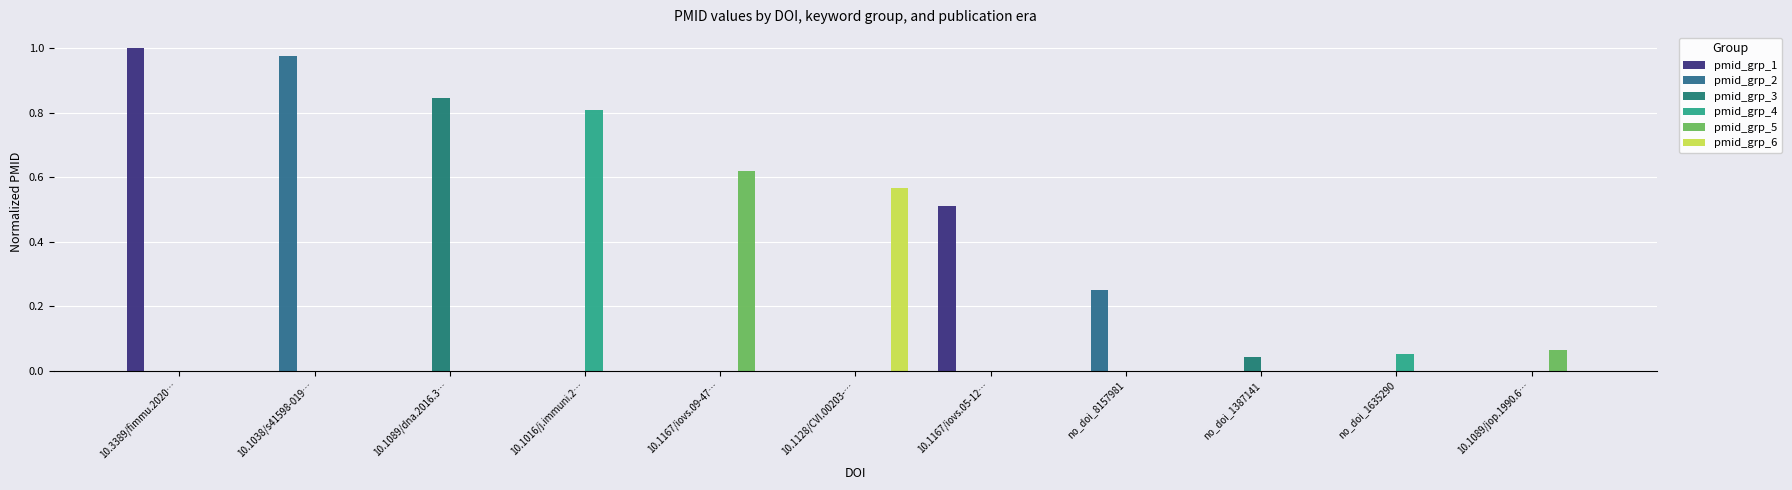

Where is pmid_grp_1 nearest to the value 0?

10.1038/s41598-019…